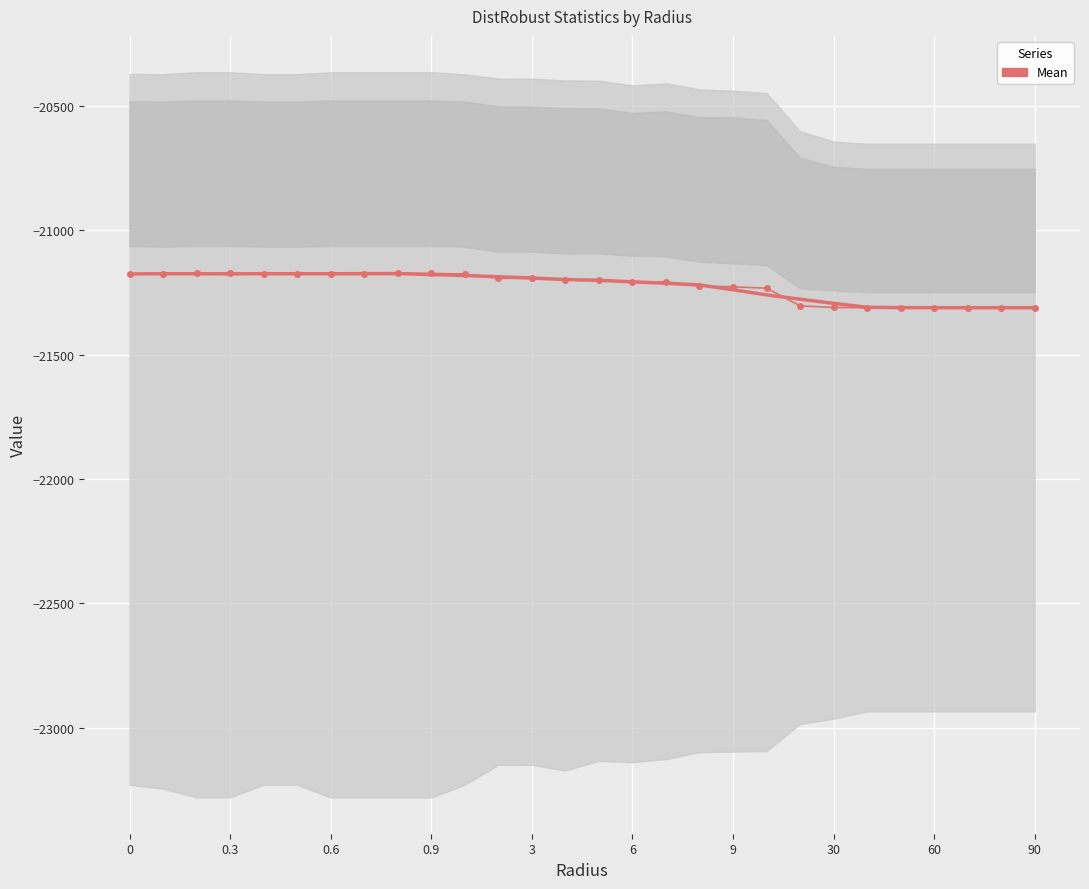

Between 22 and 23, which is larger?

22